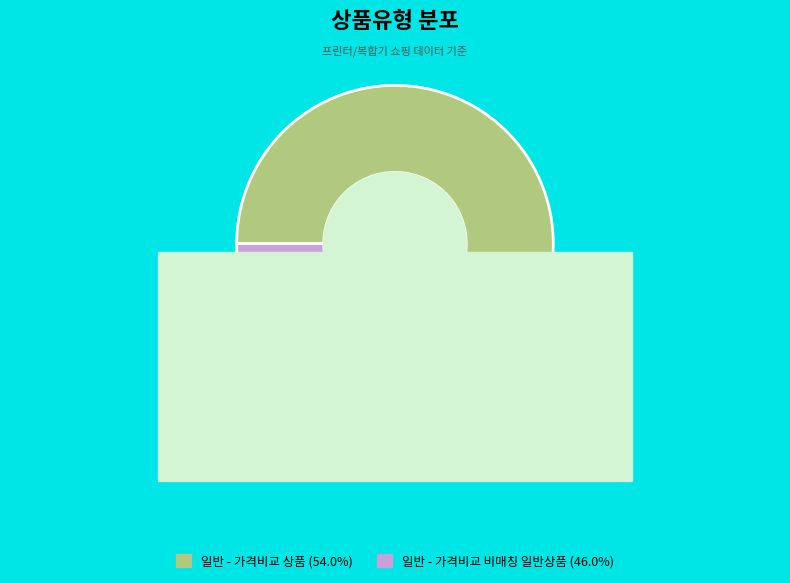

Is it true that 일반 - 가격비교 비매칭 일반상품 is 46% of the pie?

True